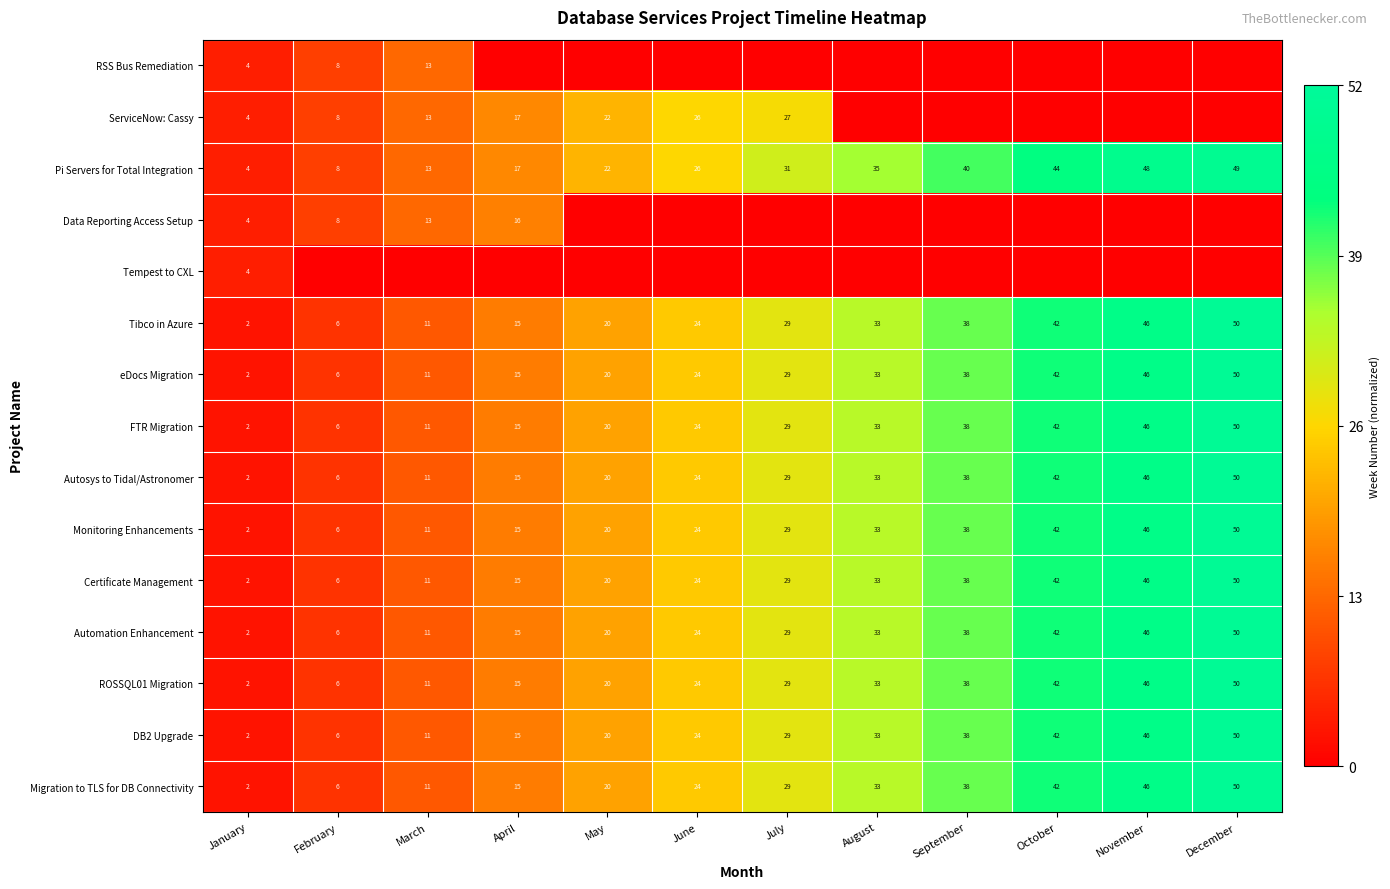

List the labels in order of Migration to TLS for DB Connectivity value, largest first.

December, November, October, September, August, July, June, May, April, March, February, January